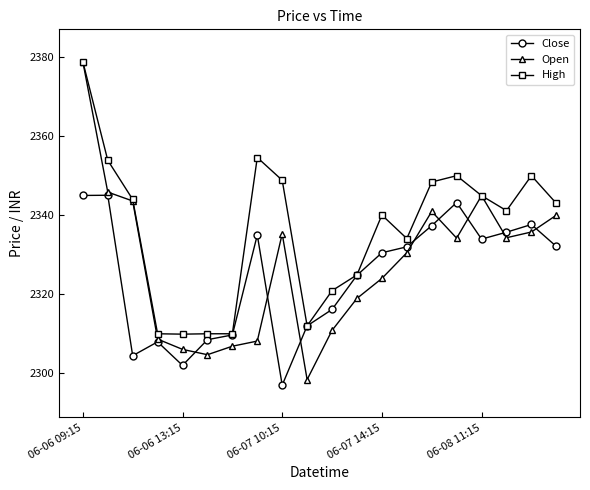

Which series has the largest total across all categories?

High